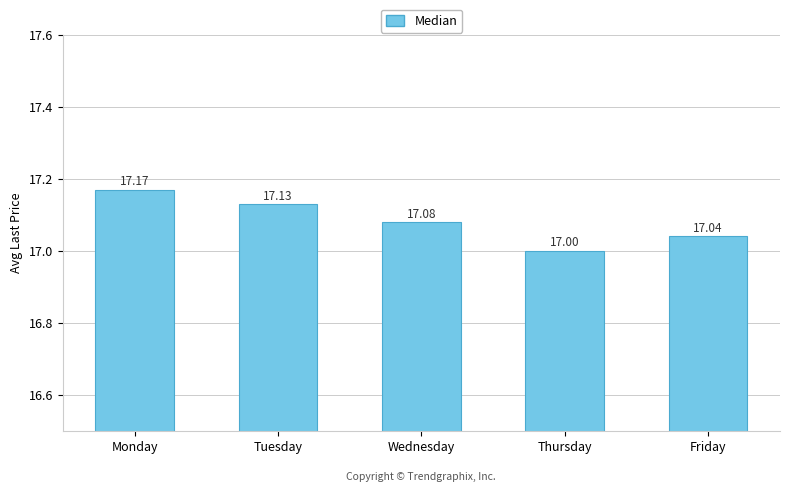

Rank the categories by value from highest to lowest.

Monday, Tuesday, Wednesday, Friday, Thursday